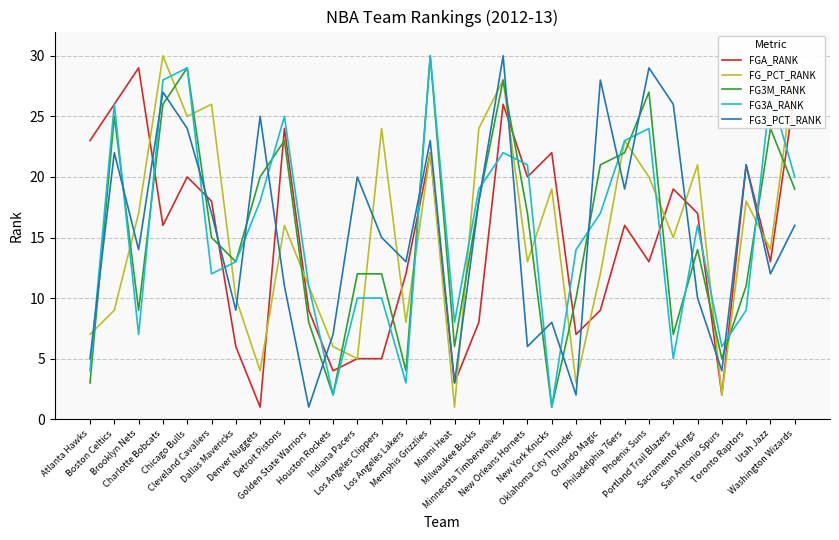

After their last crossing, which series has the higher values: FG_PCT_RANK or FGA_RANK?

FG_PCT_RANK